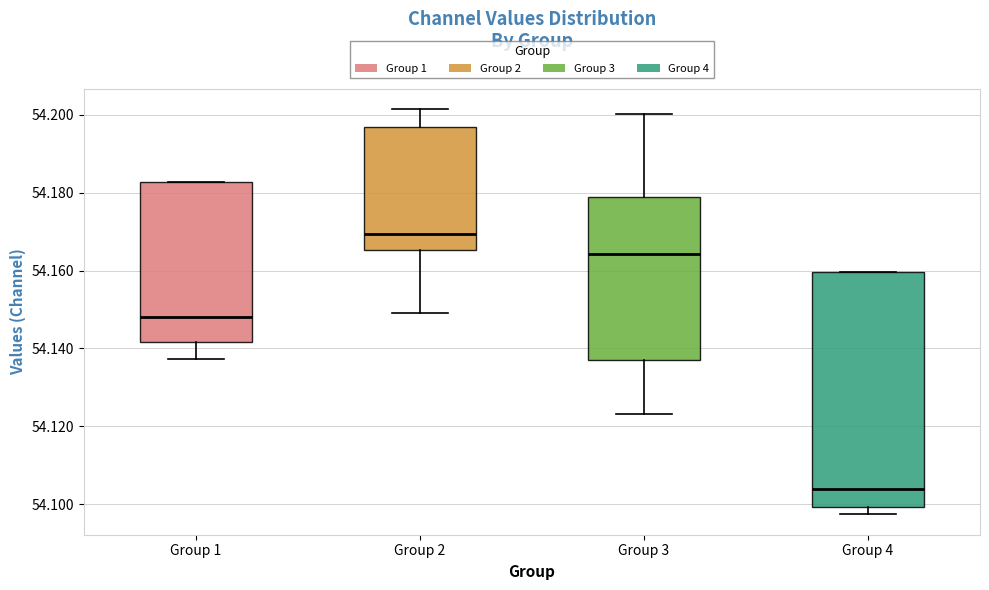

Which box is the tallest, from its lower edge to its upper edge?

Group 4